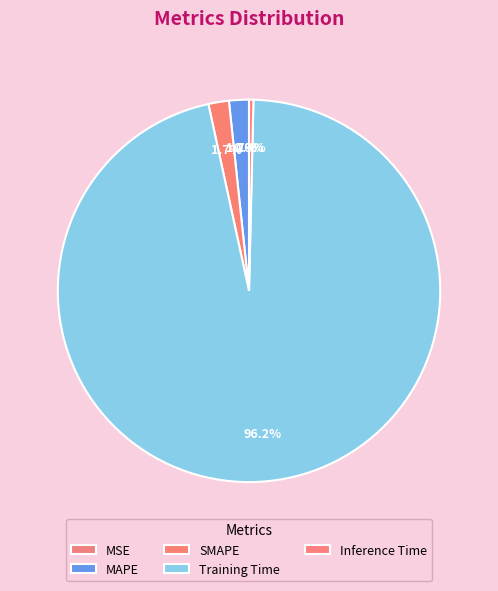

Does any single category account for the majority?

Yes